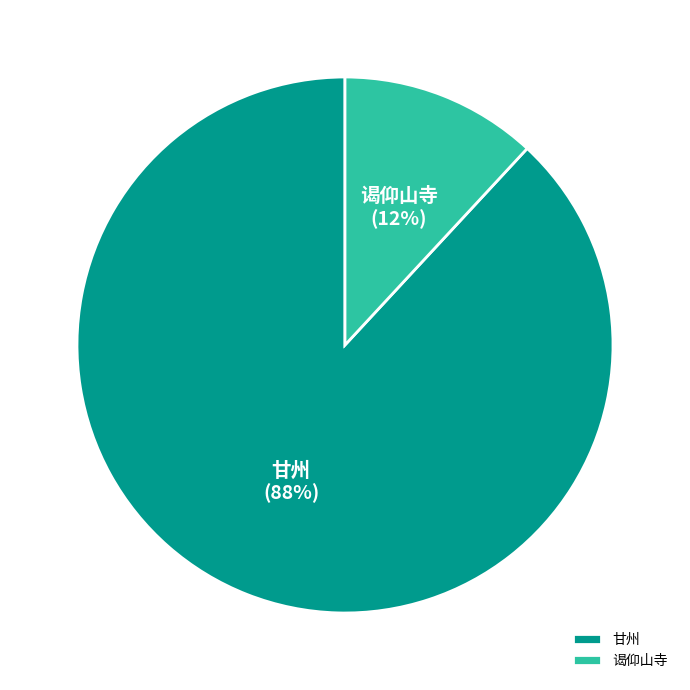

Which has a higher value, 甘州 or 谒仰山寺?

甘州